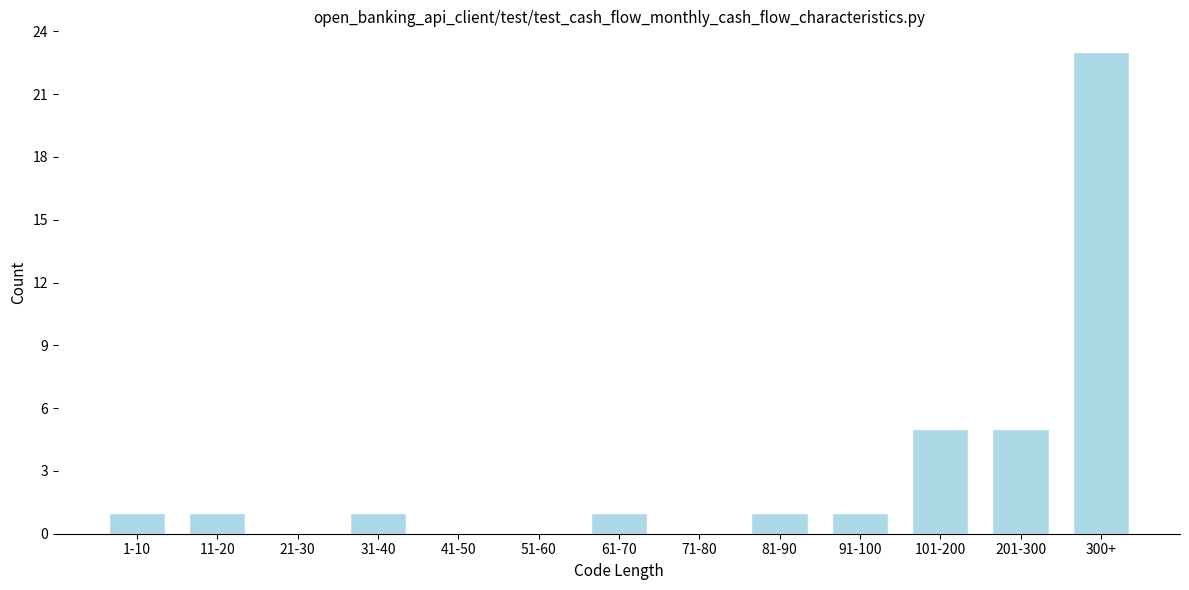

Reading right to left, transcribe all the data shown in this chart.

300+=23	201-300=5	101-200=5	91-100=1	81-90=1	71-80=0	61-70=1	51-60=0	41-50=0	31-40=1	21-30=0	11-20=1	1-10=1